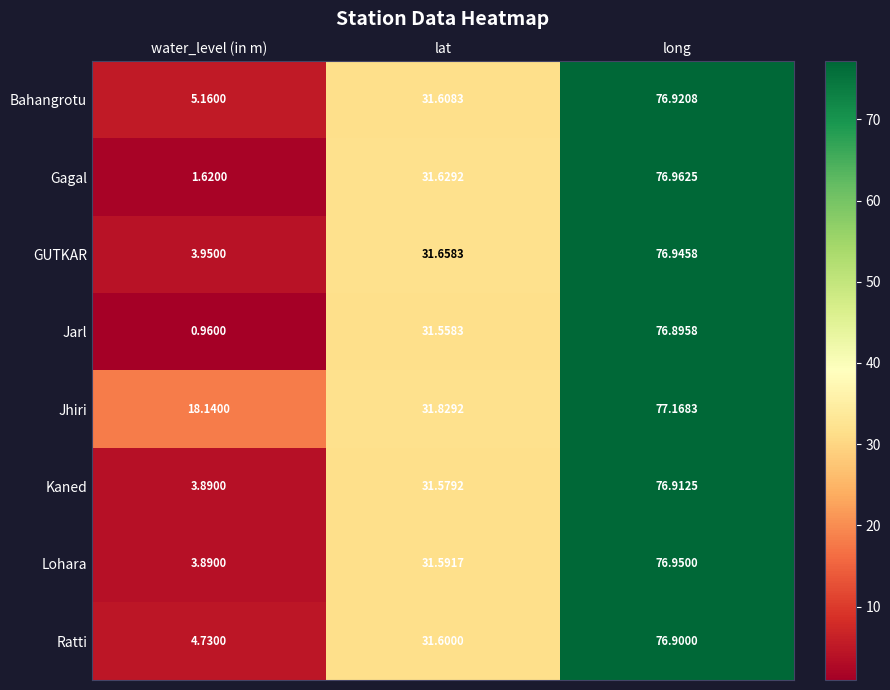

Which series has the largest range (max minus min)?

Jarl